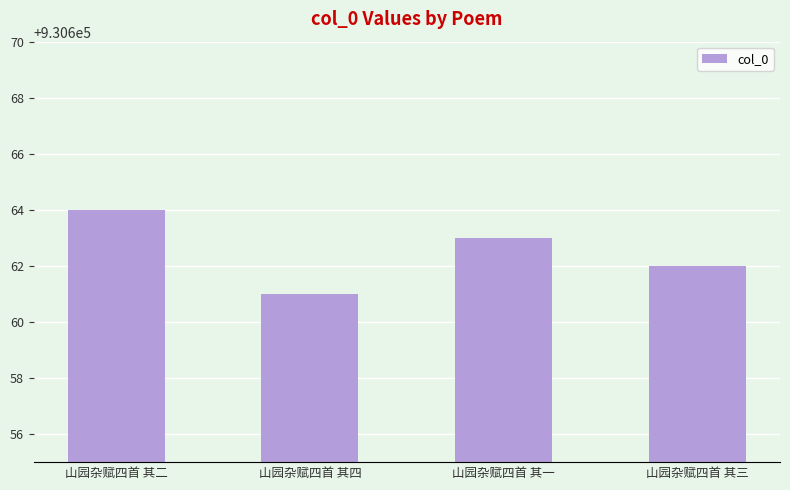

At which label is the value closest to 930662?

山园杂赋四首 其三